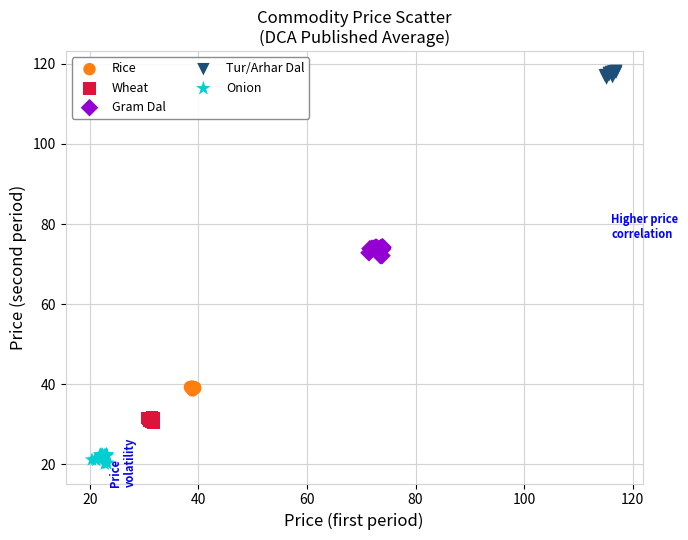

Which series reaches the minimum Y coordinate?

Onion